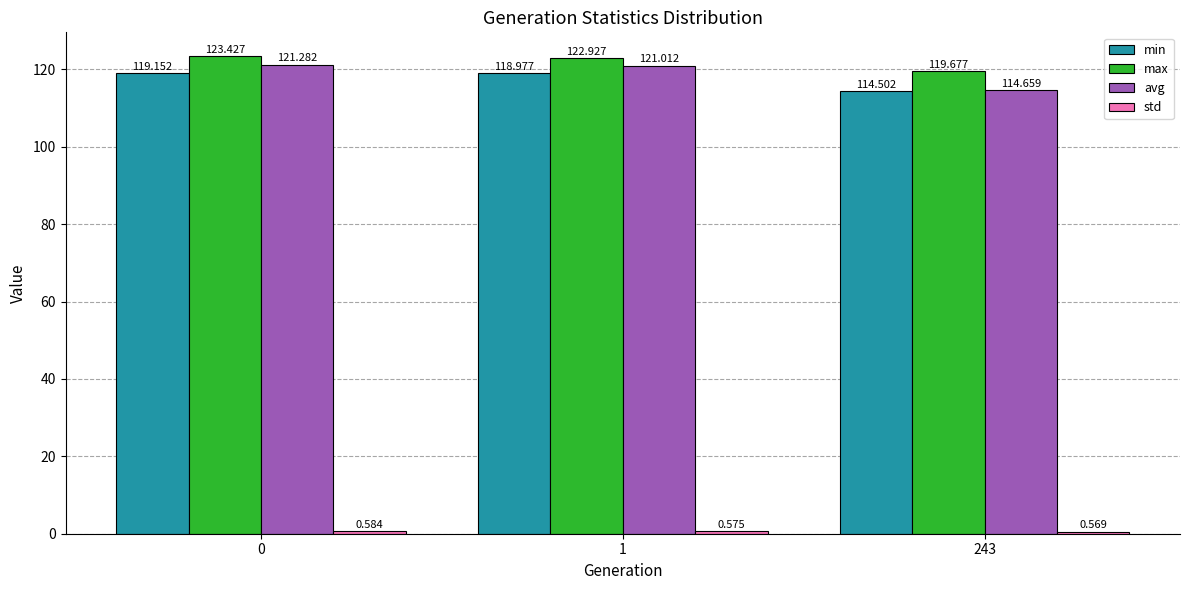

What is the value of the min bar at the 3rd from the left?

114.5